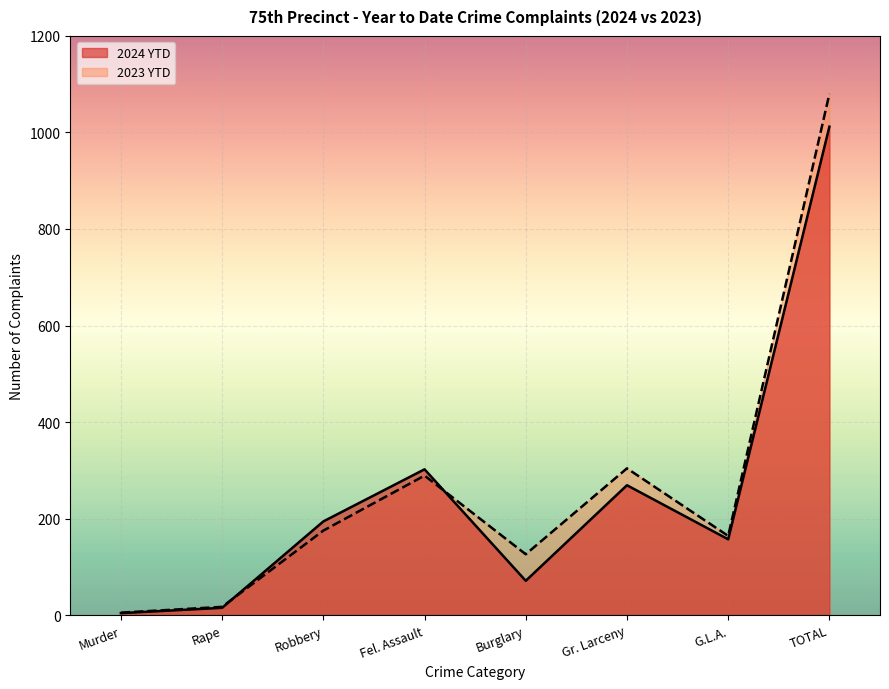

Rank the series by their maximum value, from lowest to highest.

2024 YTD, 2023 YTD